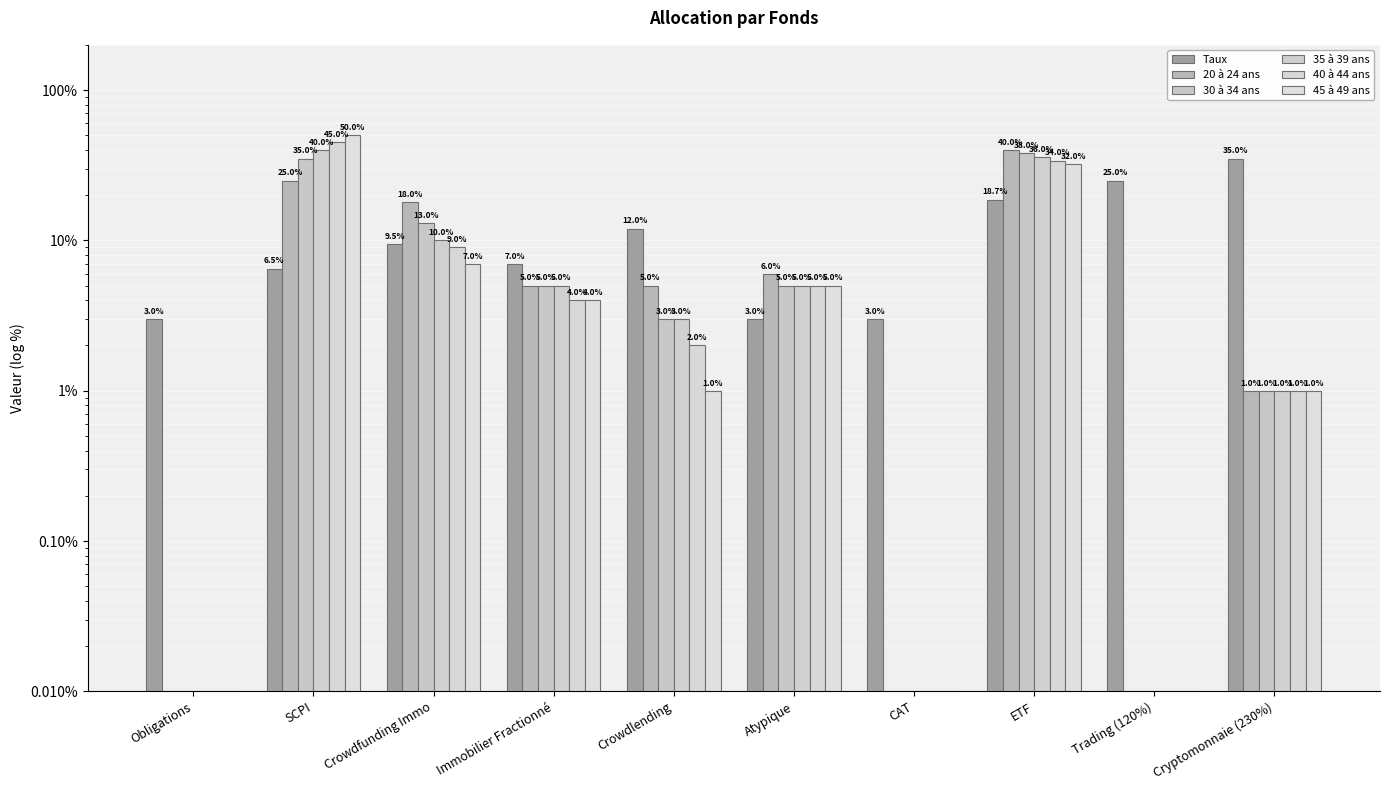

How many bars are there in total?

60